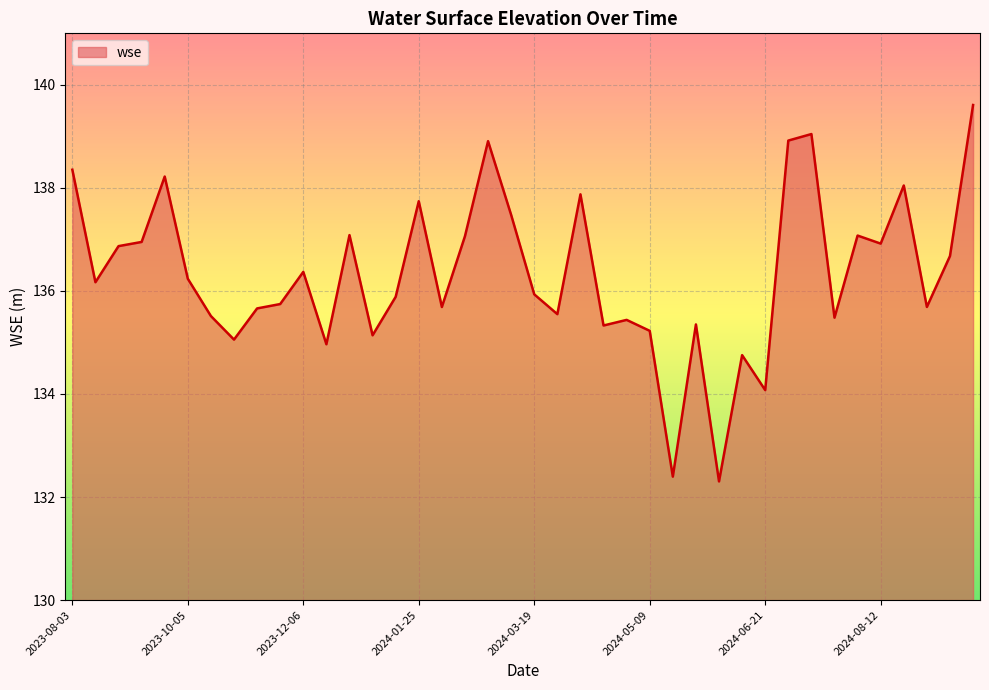

What is the maximum value shown in the chart?

139.6